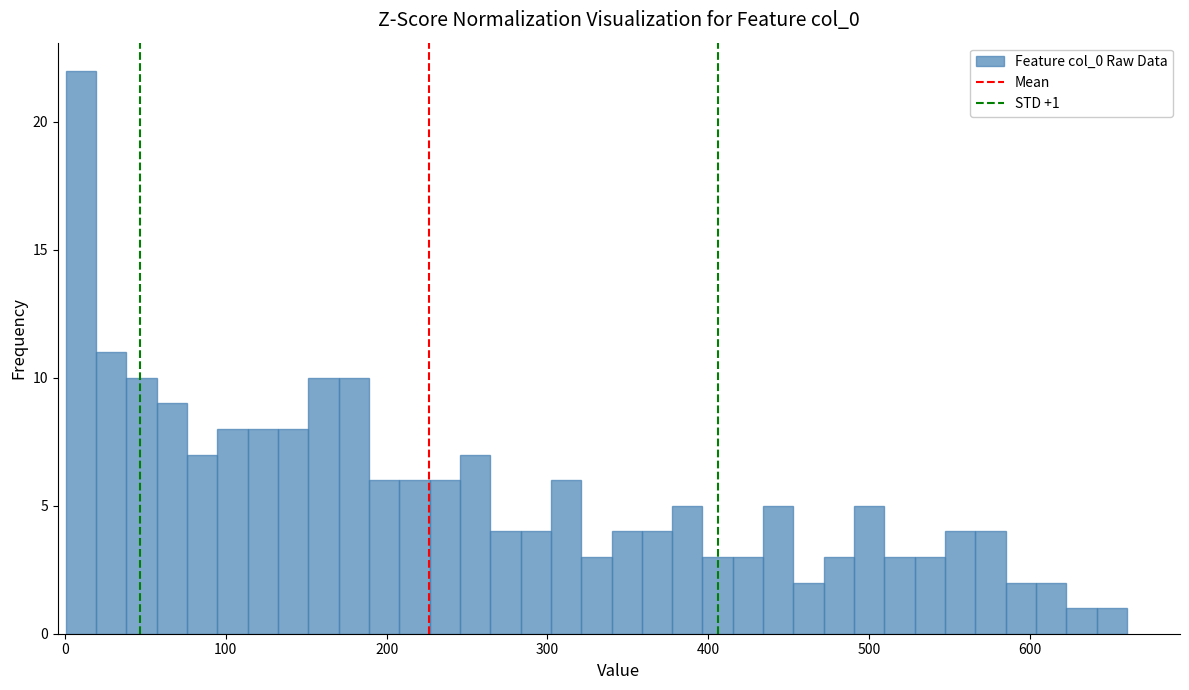

Around what value on the x-axis is the tallest bar? Give the approximate position of its centre, as read against the axis.

10